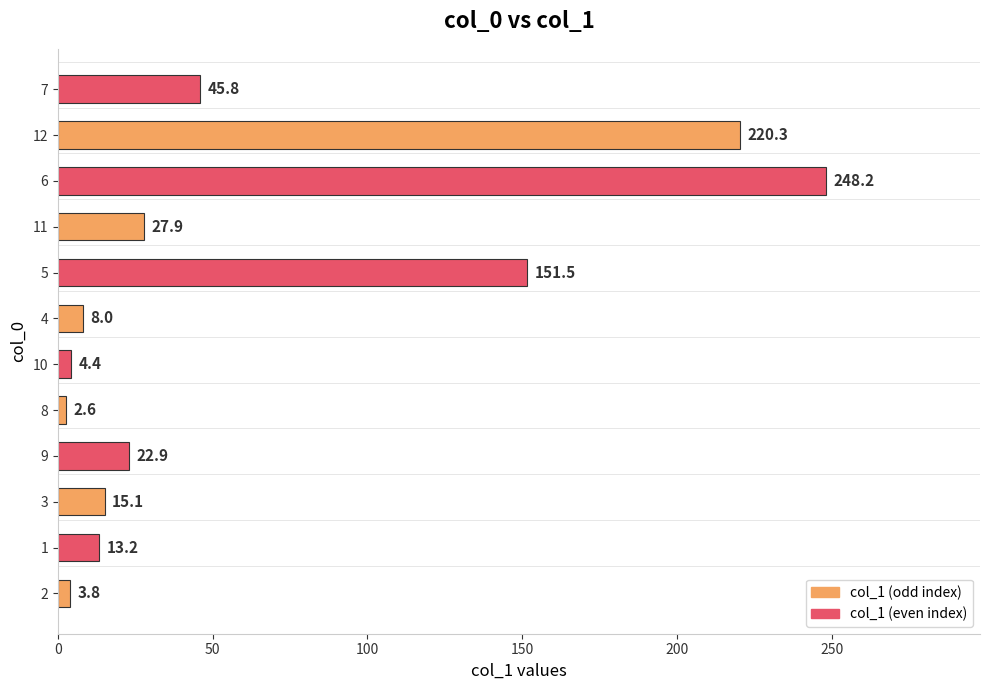

True or false: the data shows 252.0 at 5.

False